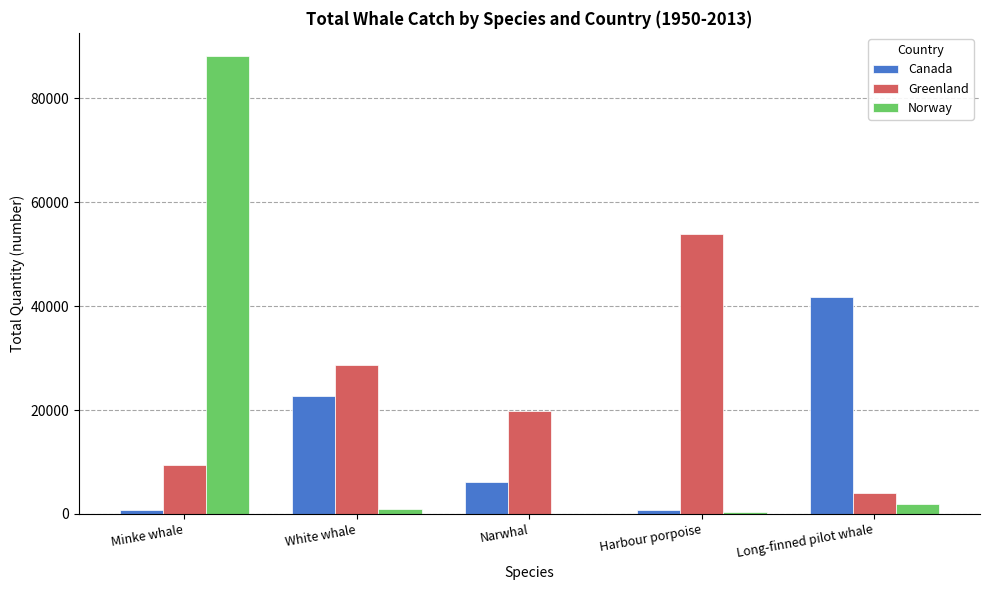

How many Greenland values are between 9482 and 28707?

3